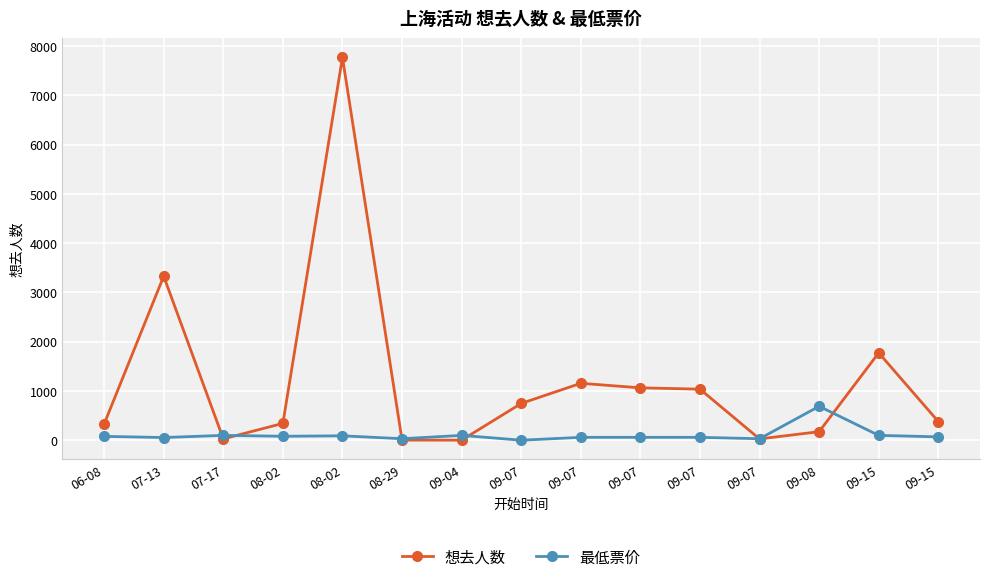

At which category is the sum across all series the highest?

08-02